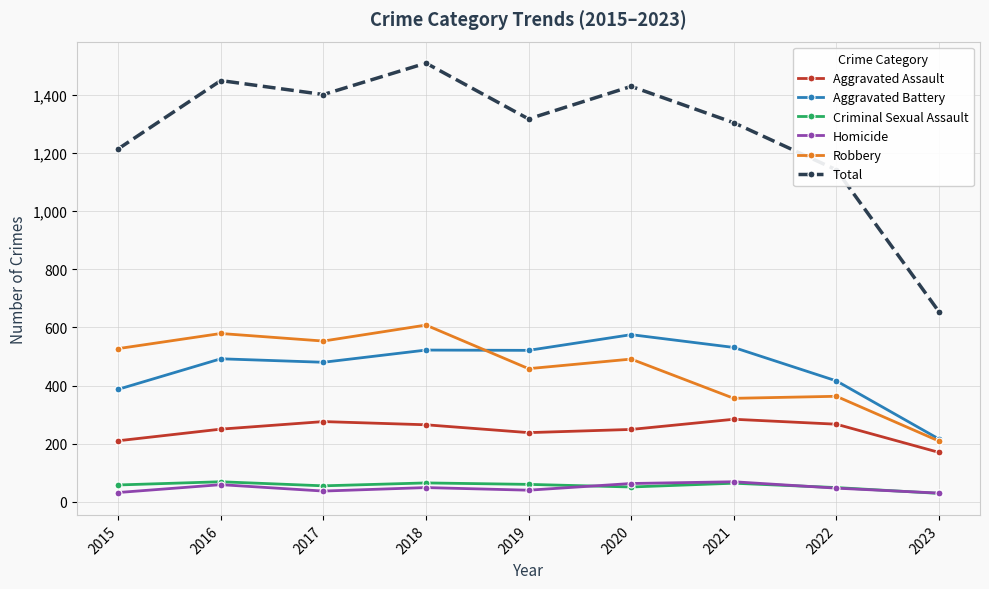

What is the value of the Homicide point at the 6th from the left?

63